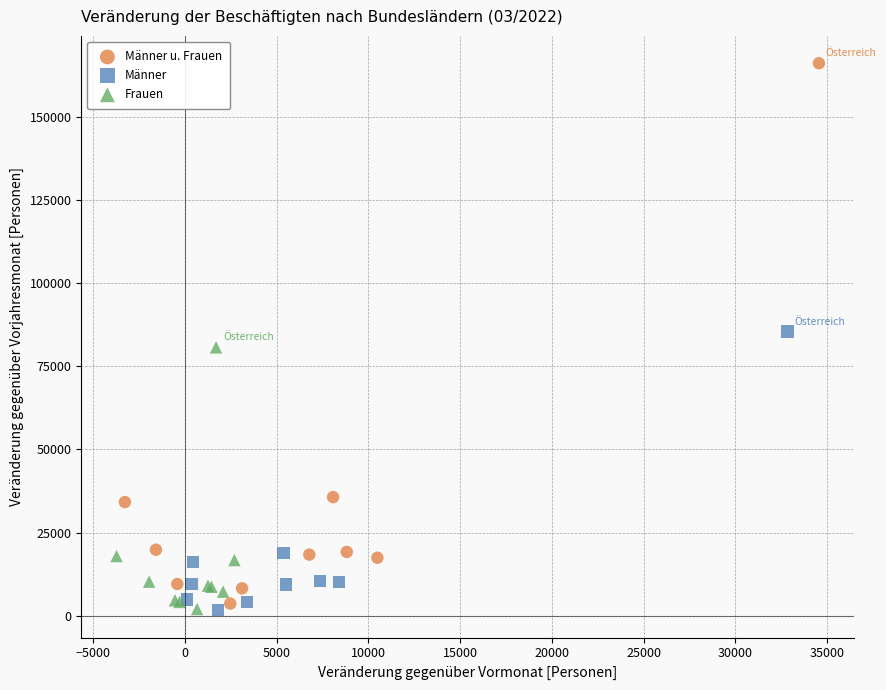

Which series contains the highest Y value?

Männer u. Frauen